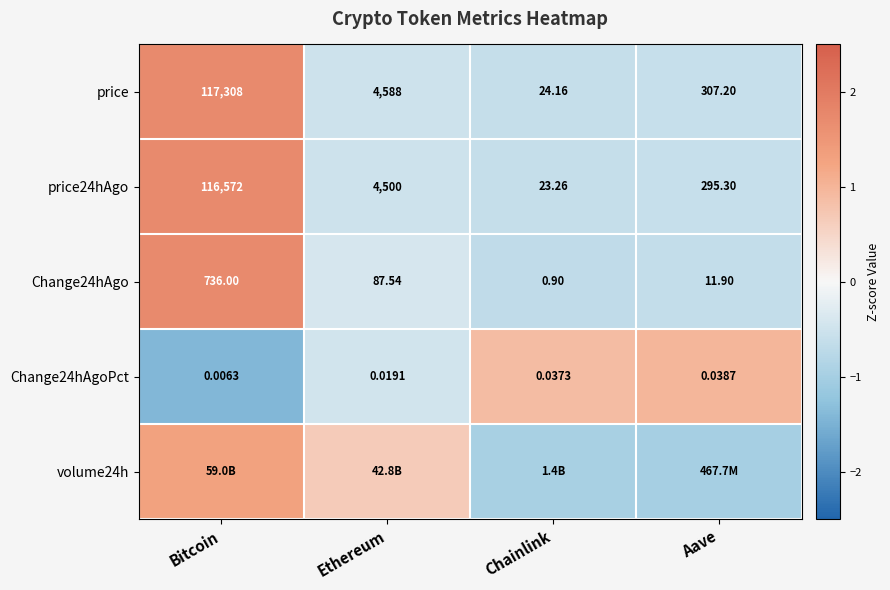

How many values in the Change24hAgo series are below 87?

2